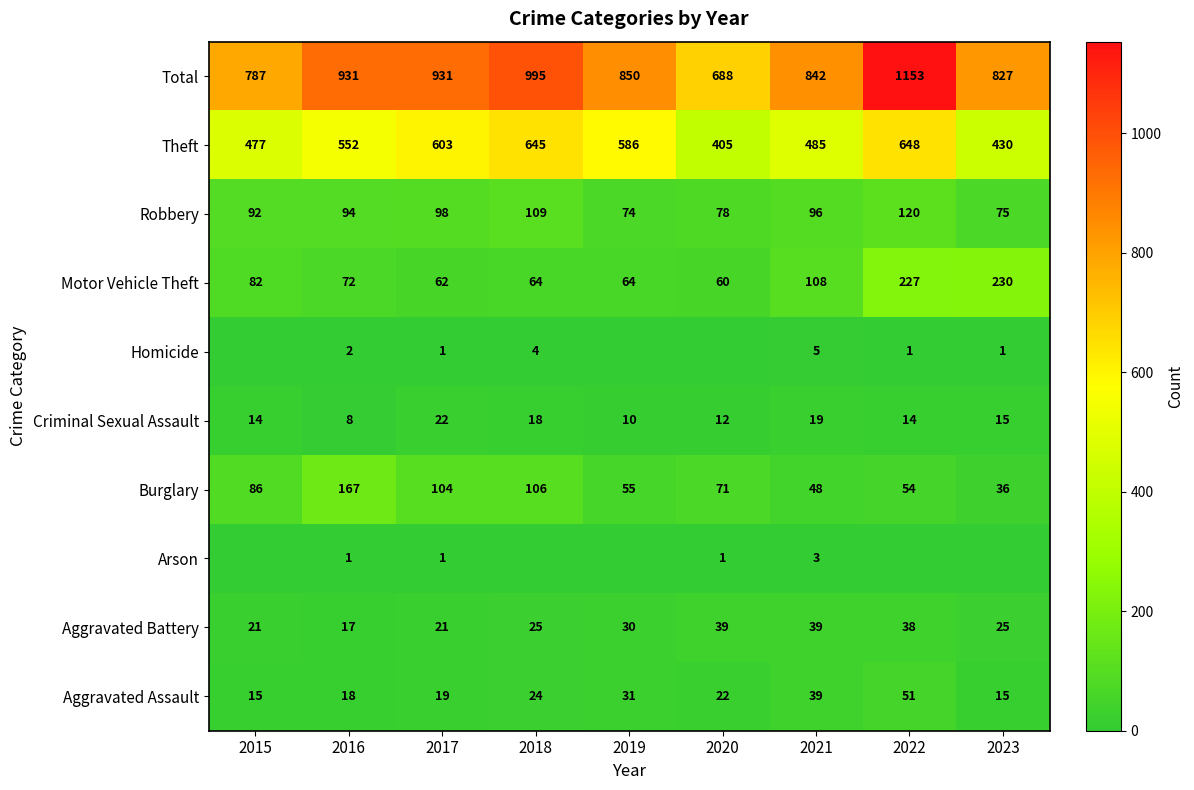

At which label is Criminal Sexual Assault closest to 15?

2023